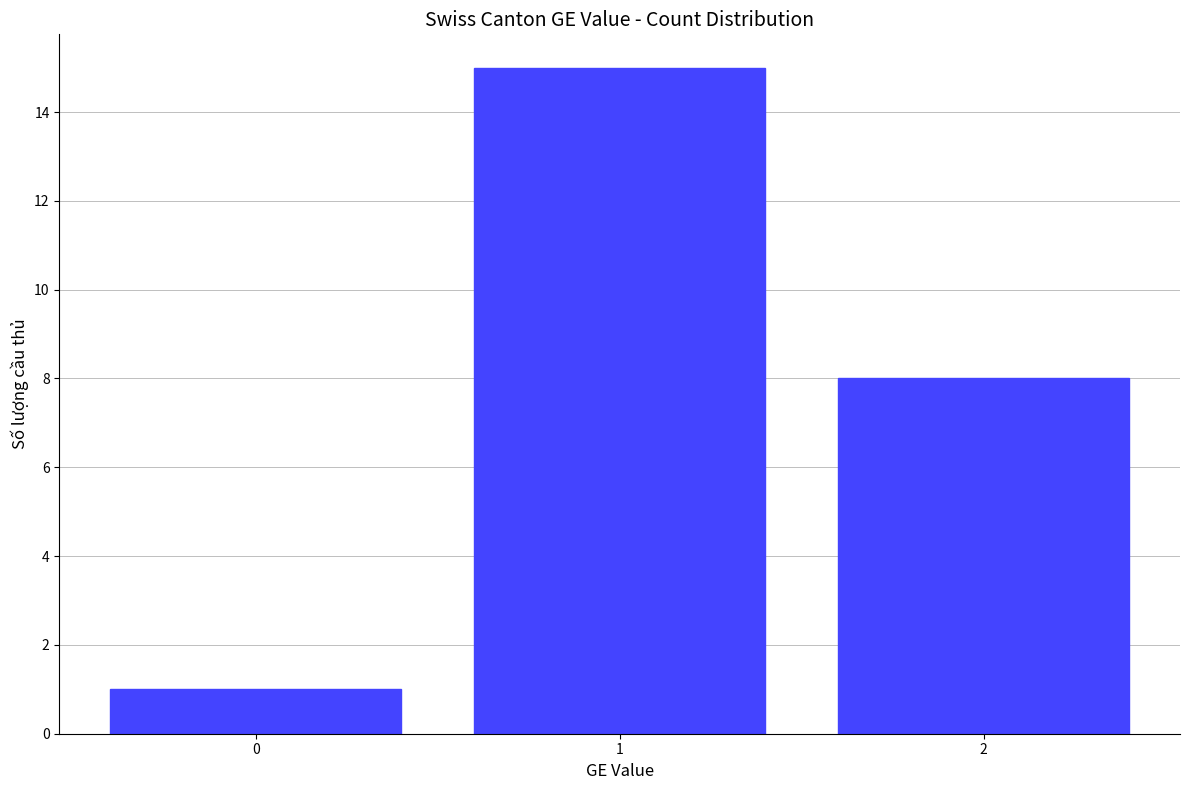

Where does the data first go above 8?

1